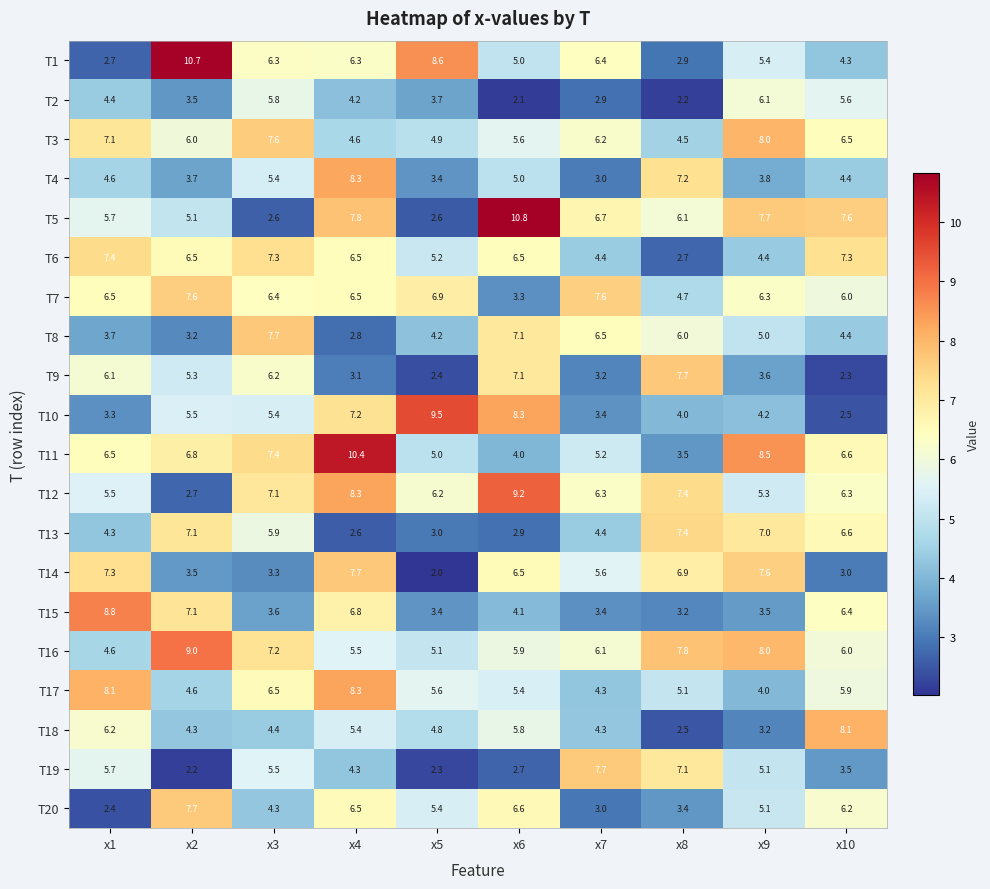

Where does the T16 series first go above 6?

x2